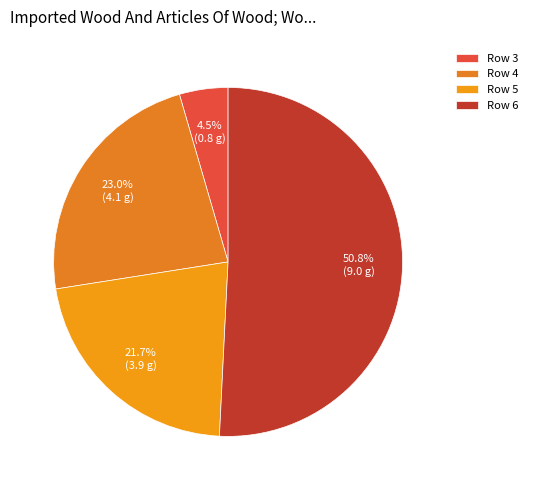

To the nearest percent, what is the combined percentage of Row 4 and Row 6?

74%